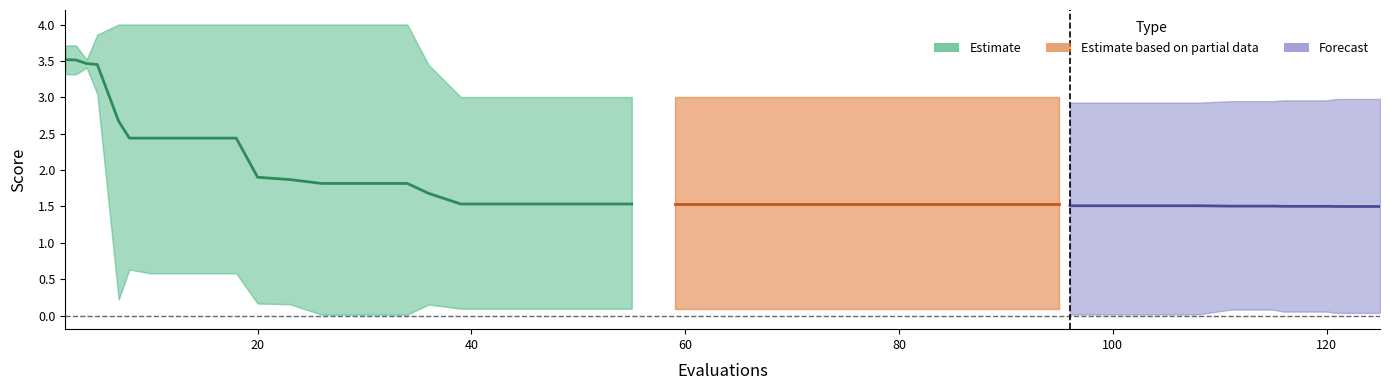

Where is the first local minimum for best?

3